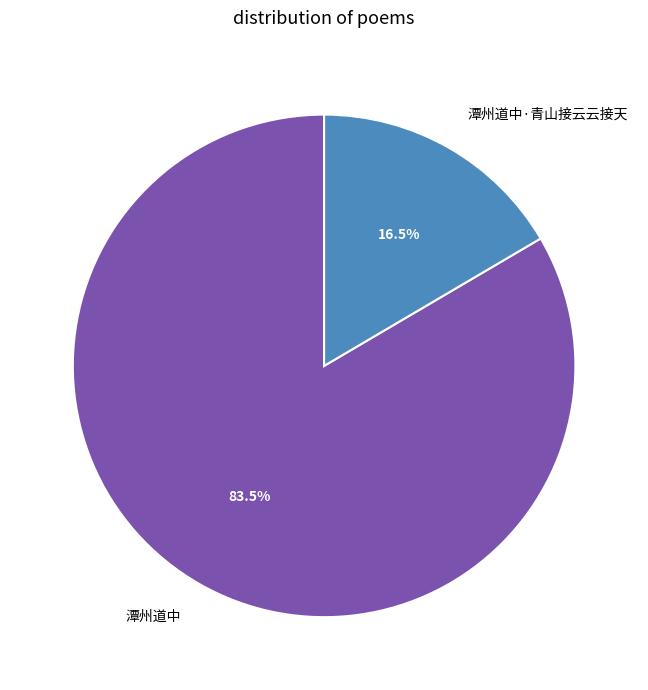

What percentage is NOT represented by 潭州道中?

16.5%